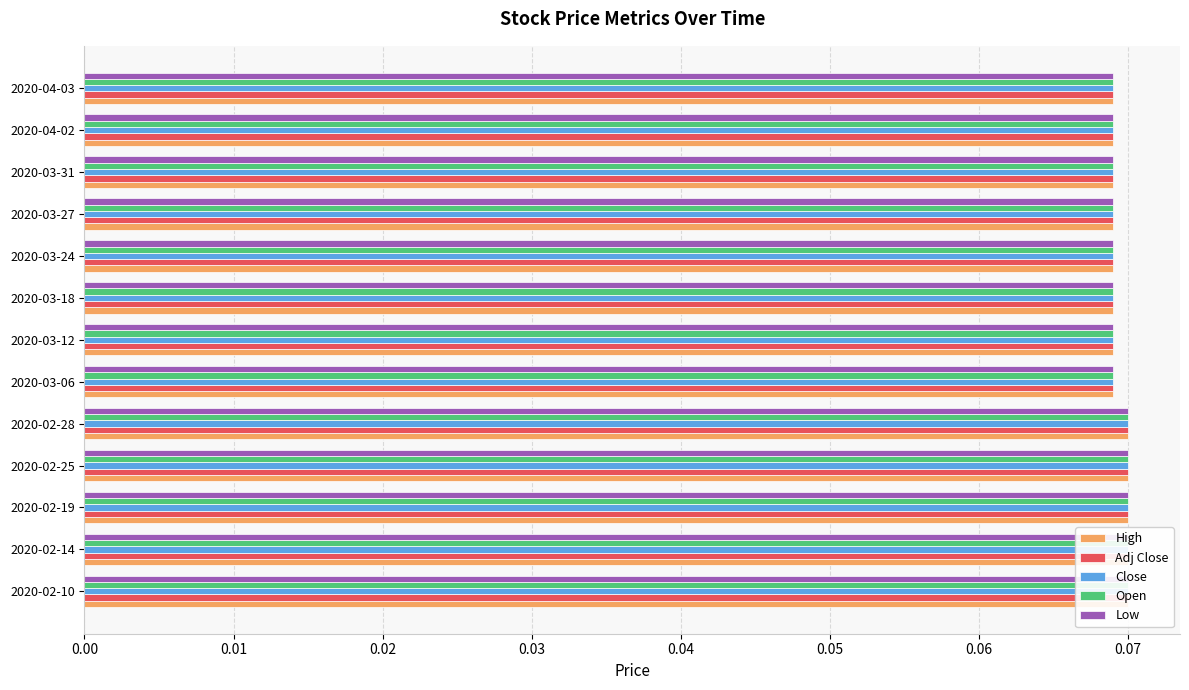

Which series has the largest total across all categories?

High